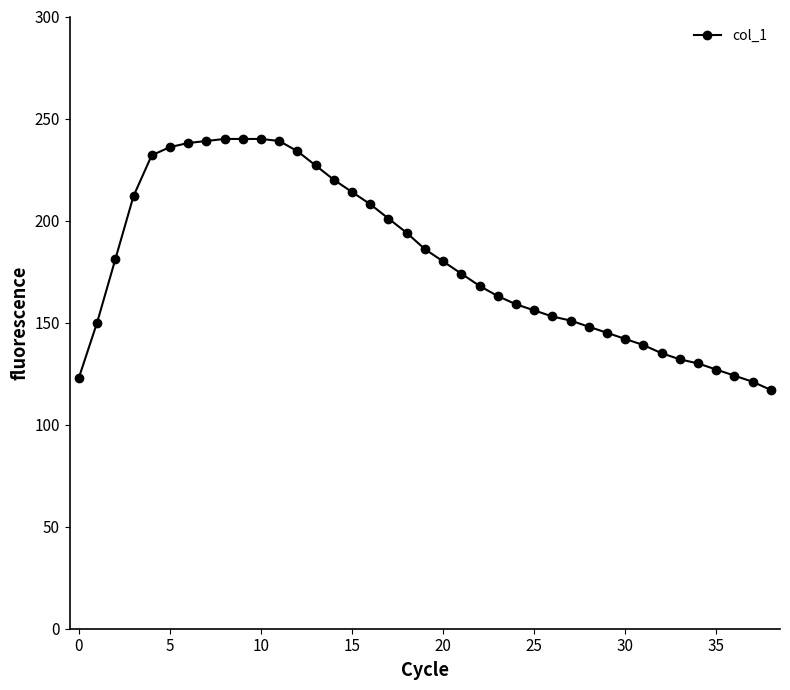

What is the average value?

180